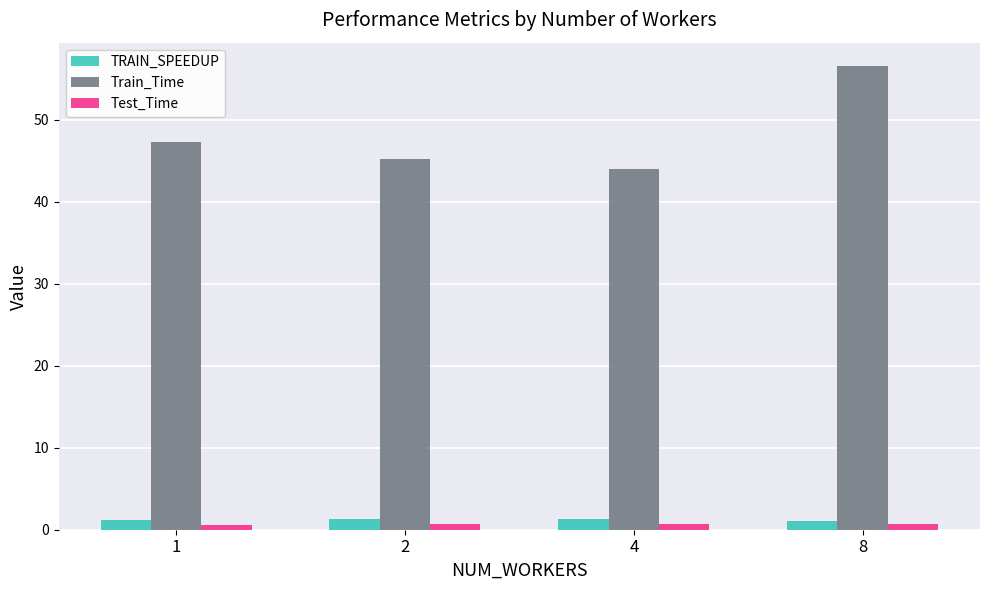

What is the approximate value of Test_Time at 8?

0.7